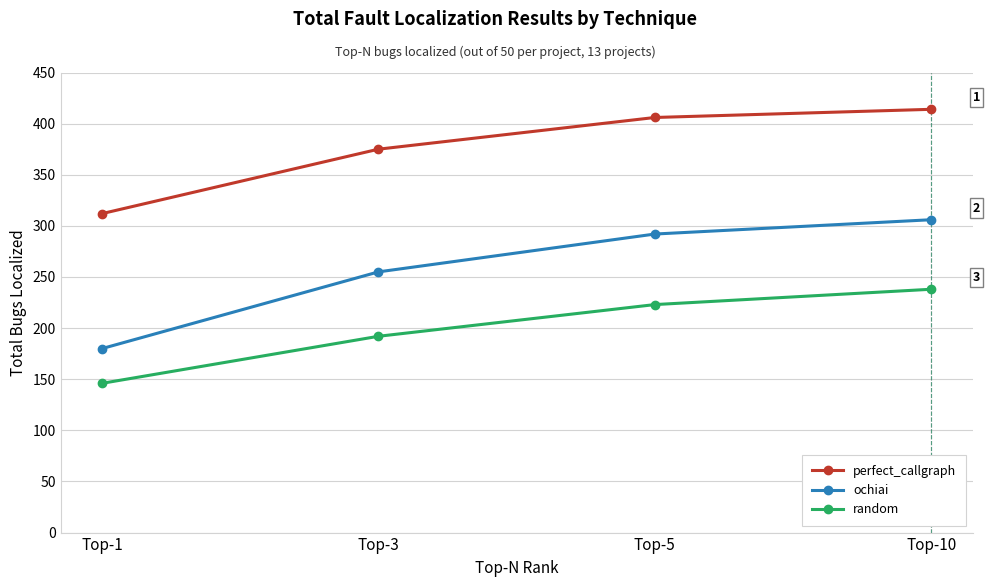

Count the ochiai values in the range 255 to 306.

3